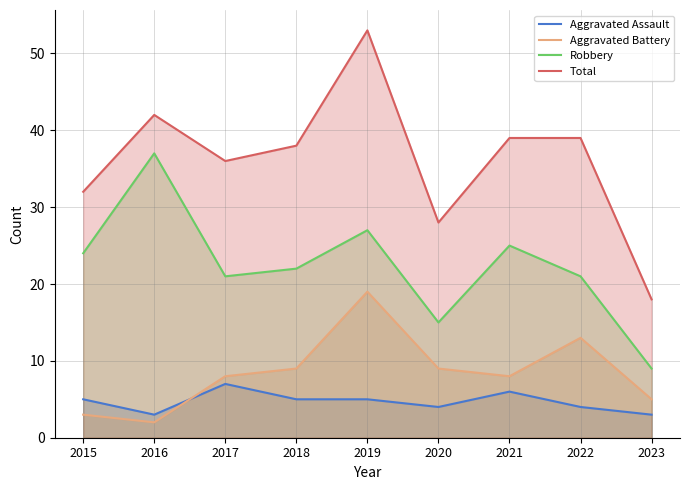

What is the lowest value of the Robbery series?

9